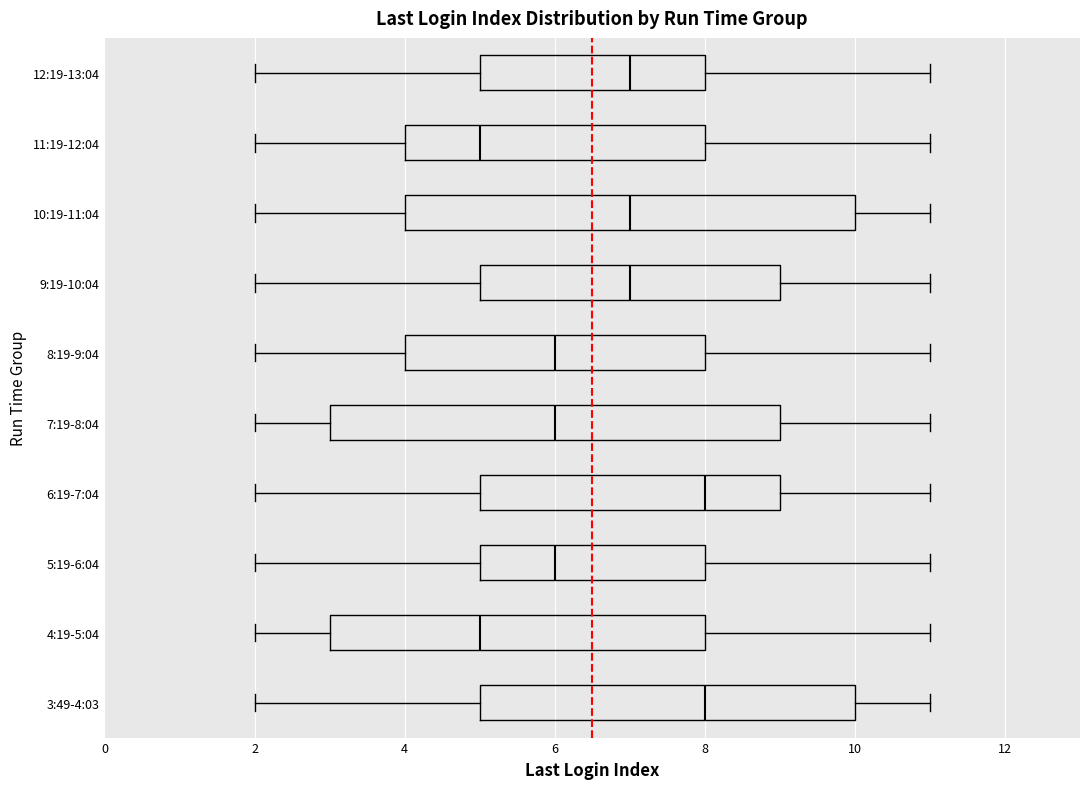

Reading bottom to top, transcribe this box plot: for each box, give where its median line is, the range the box spans, and where its two whiskers end, as read against the x-axis. The values are not printed on the chart, so give them approximately, as read against the axis.

3:49-4:03: median 8, box 5 to 10, whiskers 2 to 11
4:19-5:04: median 5, box 3 to 8, whiskers 2 to 11
5:19-6:04: median 6, box 5 to 8, whiskers 2 to 11
6:19-7:04: median 8, box 5 to 9, whiskers 2 to 11
7:19-8:04: median 6, box 3 to 9, whiskers 2 to 11
8:19-9:04: median 6, box 4 to 8, whiskers 2 to 11
9:19-10:04: median 7, box 5 to 9, whiskers 2 to 11
10:19-11:04: median 7, box 4 to 10, whiskers 2 to 11
11:19-12:04: median 5, box 4 to 8, whiskers 2 to 11
12:19-13:04: median 7, box 5 to 8, whiskers 2 to 11